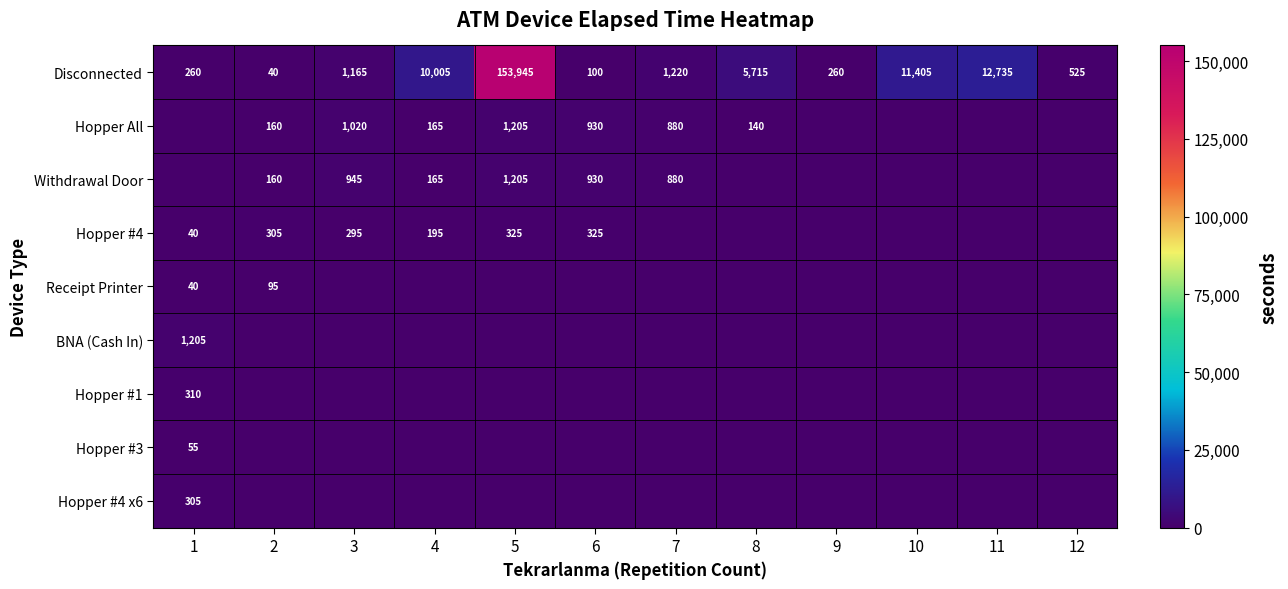

Read the Disconnected value at 3.

1165